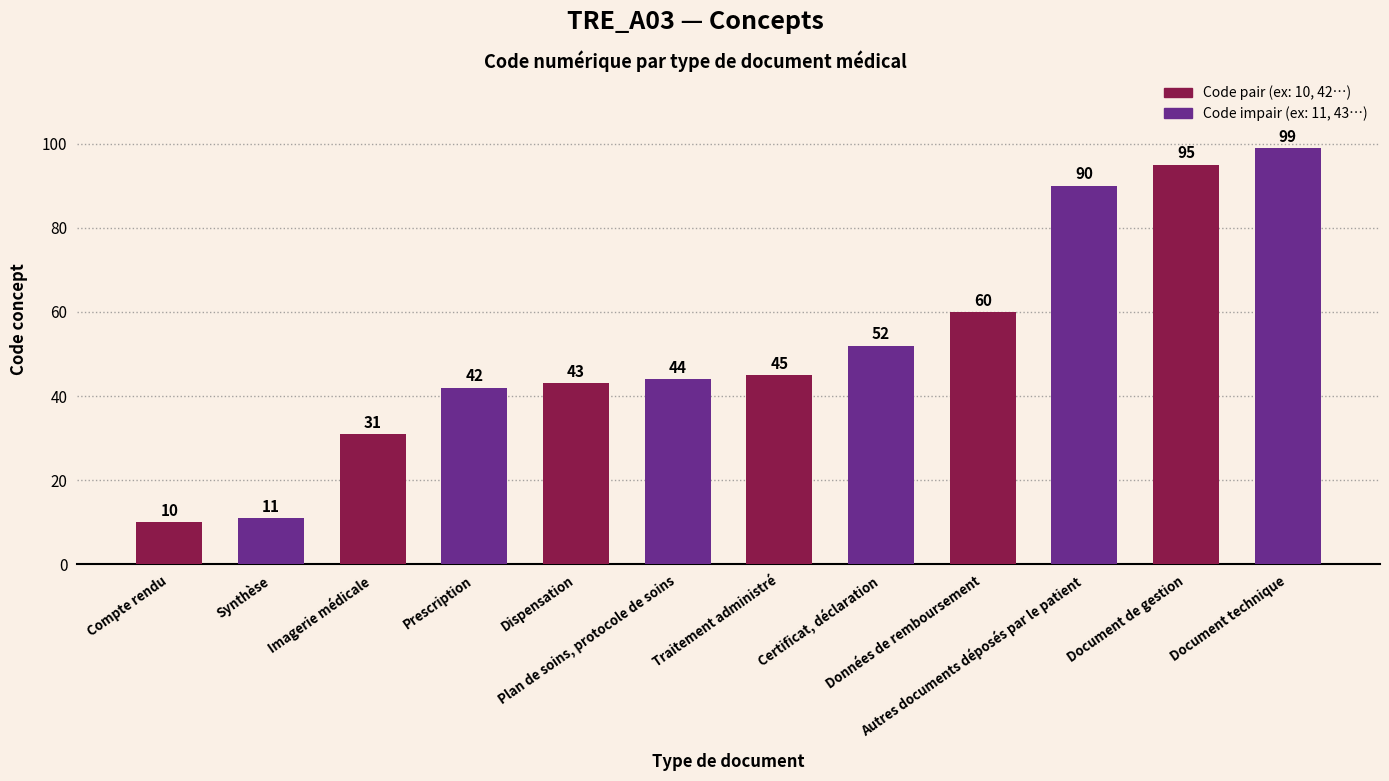

The chart shows a value of 10 at Imagerie médicale. True or false?

False